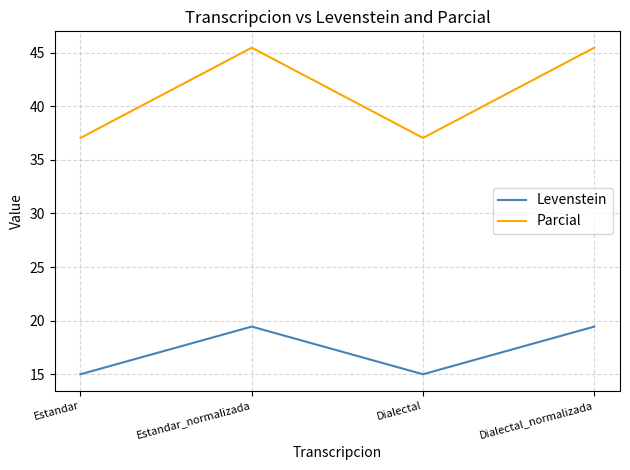

At how many categories does at least one series exceed 35?

4